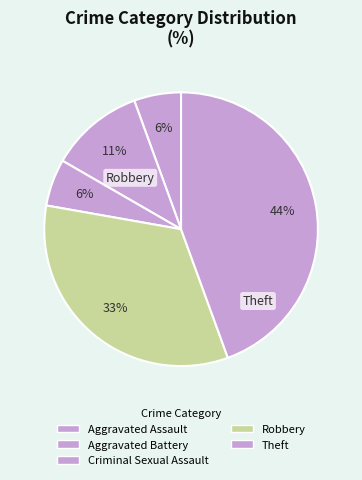

Is there any slice that represents more than half of the pie?

No